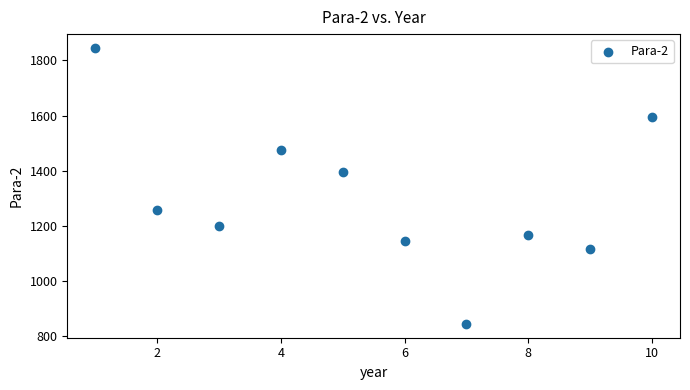

What is the average X value?

5.5